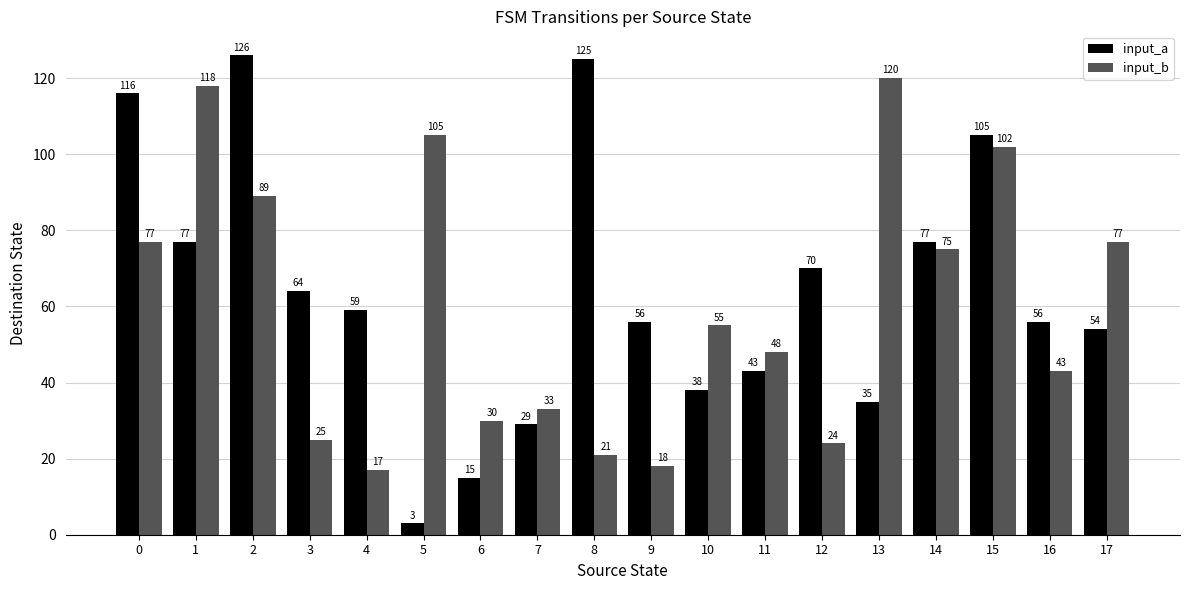

What is the average value of the input_a series?

64